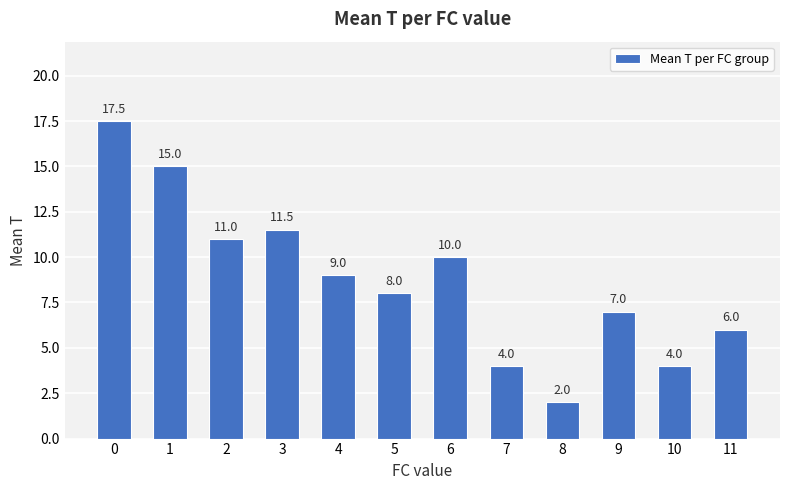

How many categories are shown in the chart?

12